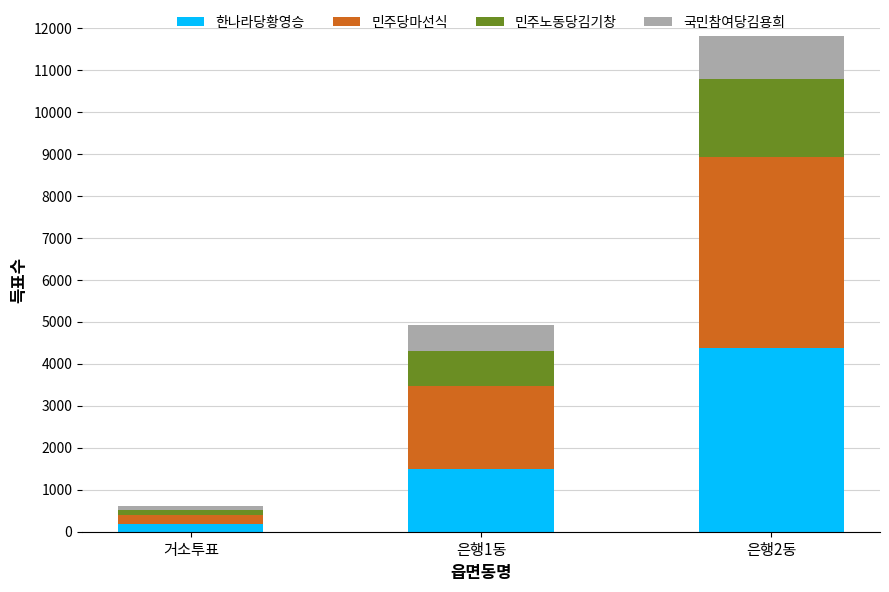

Where is 한나라당황영승 nearest to the value 2280?

은행1동